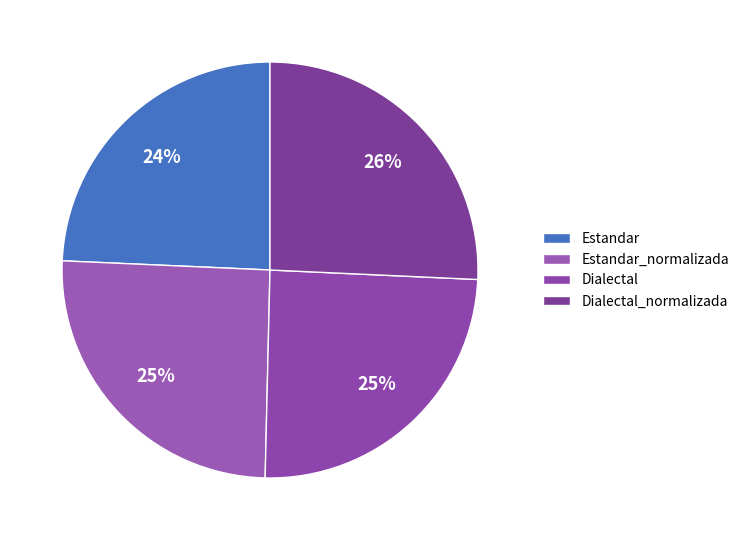

Which slice is the largest?

Dialectal_normalizada